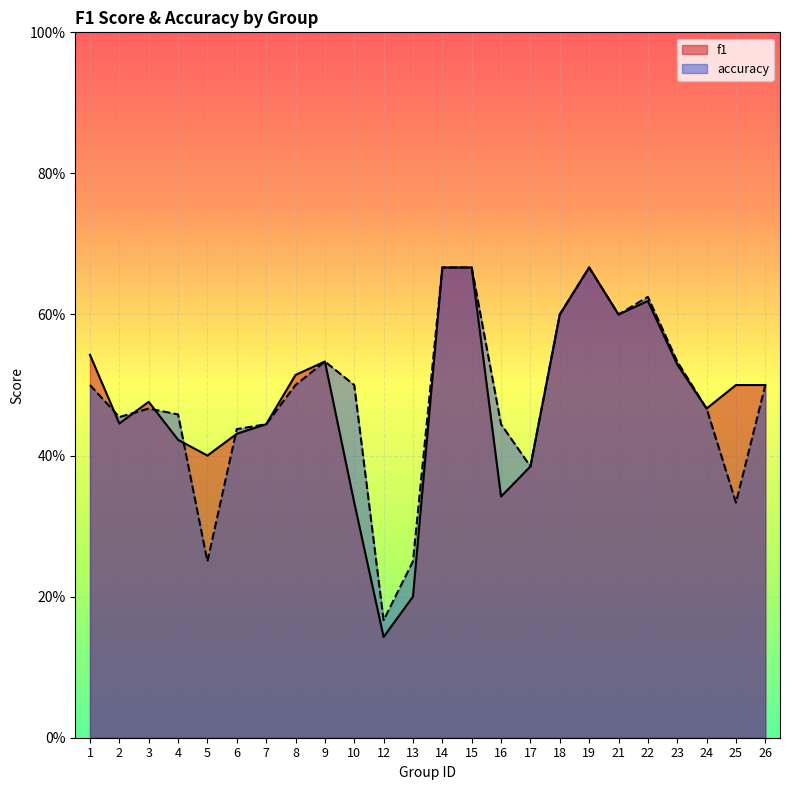

Which series ends up on top after the final intersection of f1 and accuracy?

accuracy